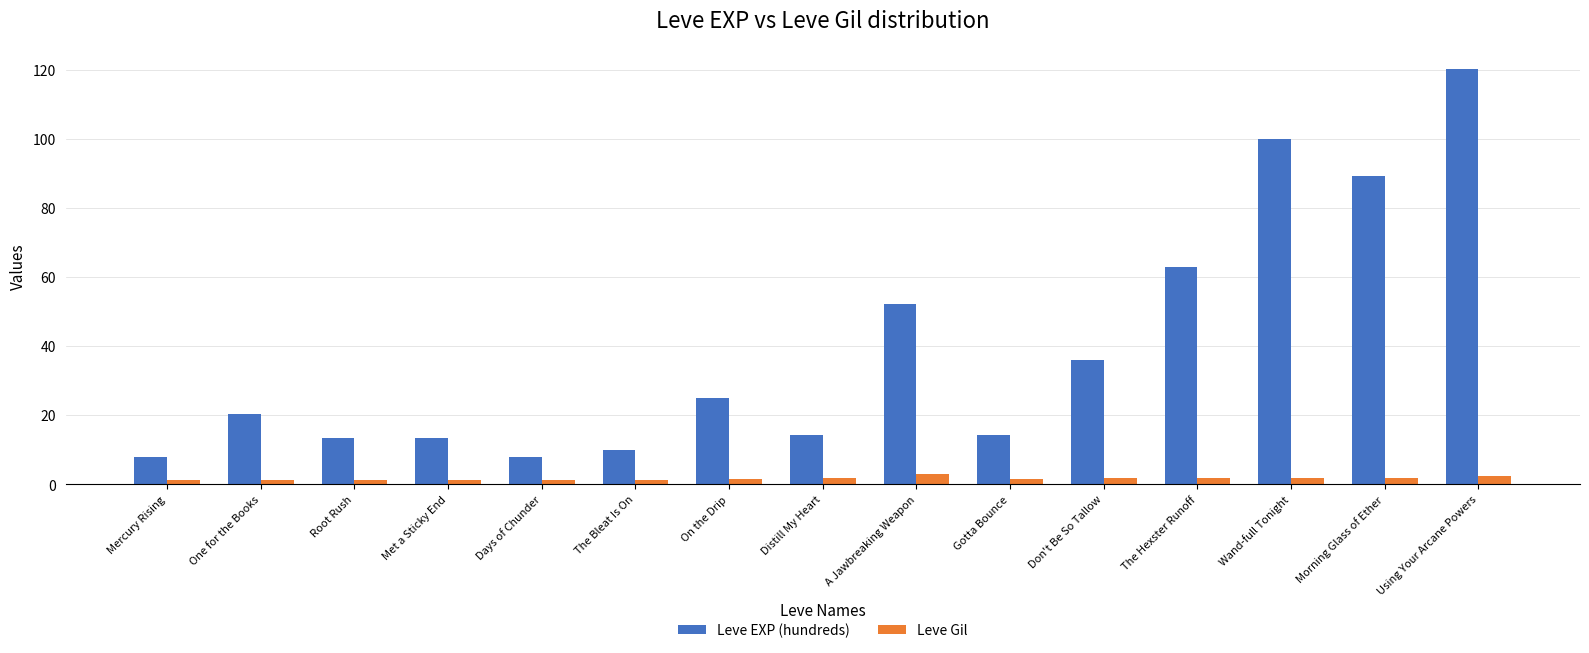

What is the difference between the highest and lowest values at Morning Glass of Ether?

87.6